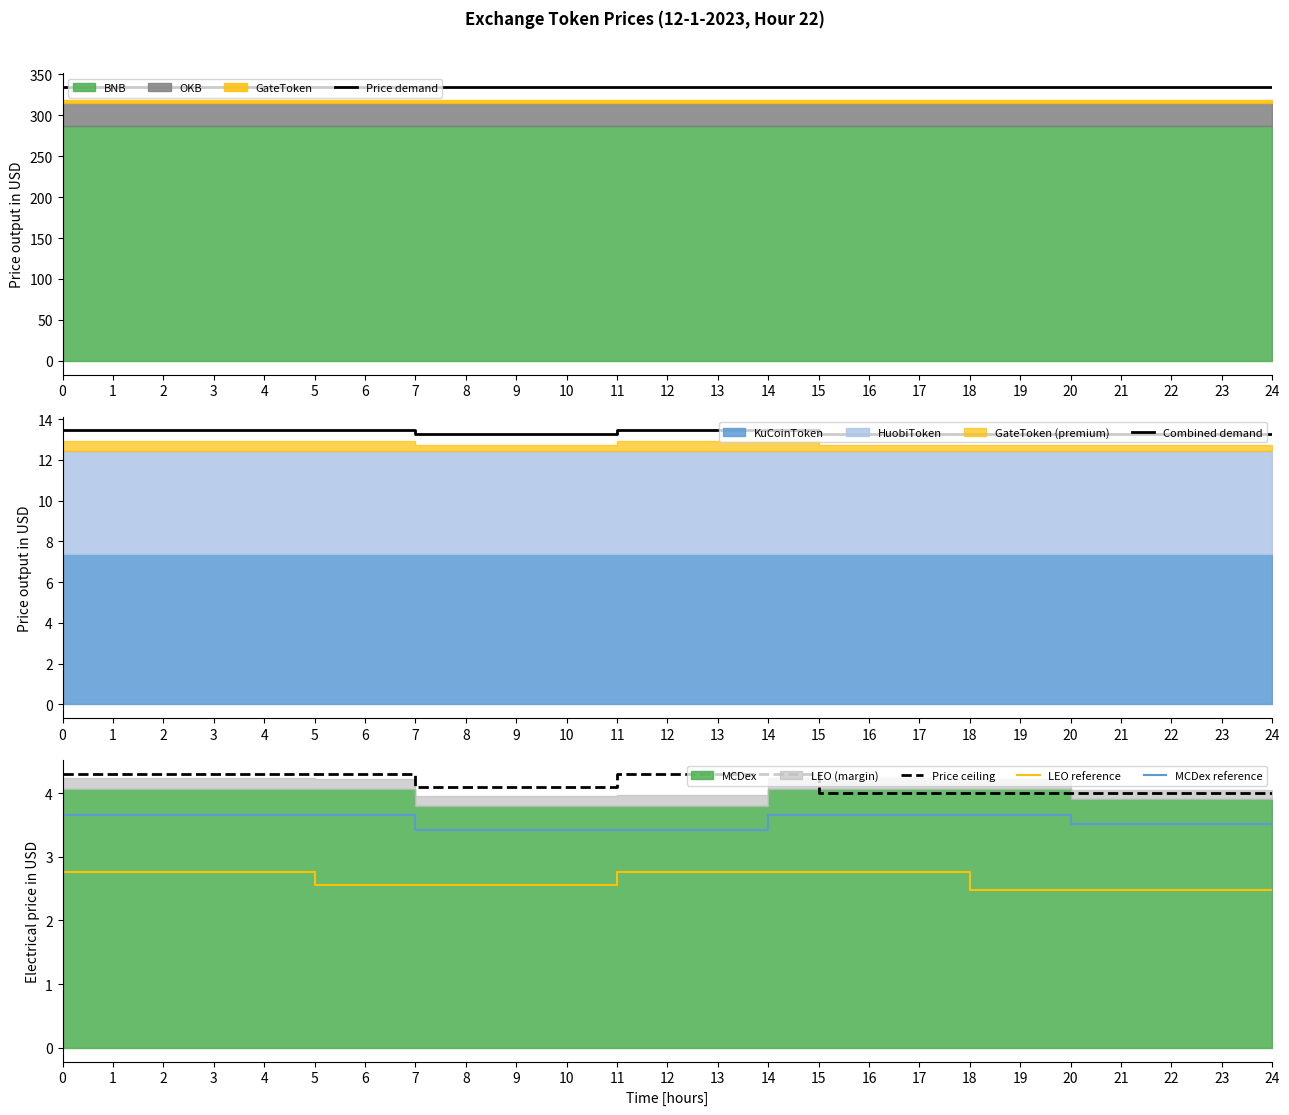

At which category does the chart reach its minimum across all series?

18